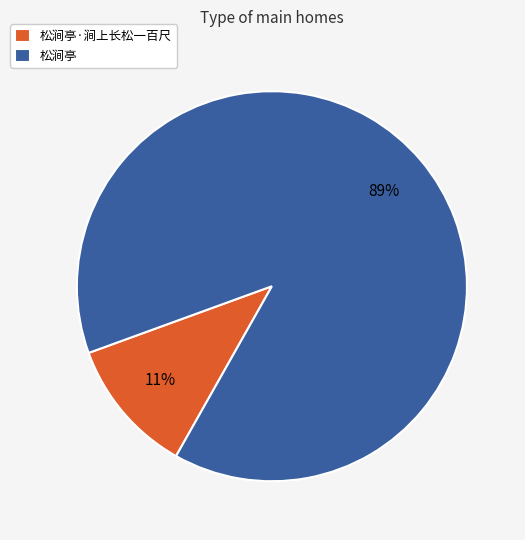

What percentage is the 松涧亭·涧上长松一百尺 slice, to the nearest percent?

11%